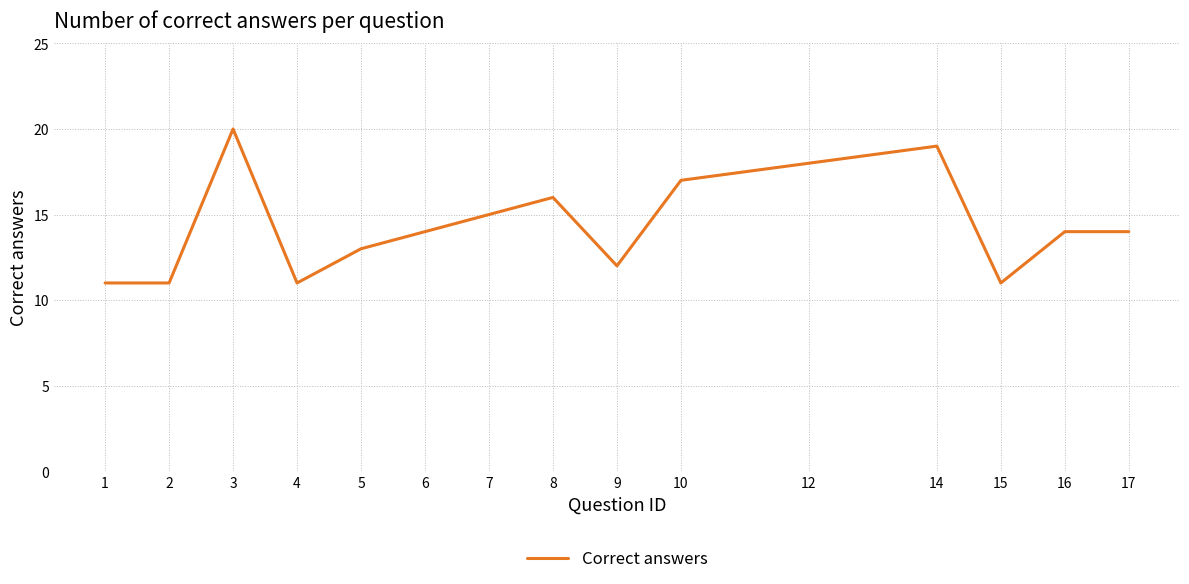

What is the sum of the values at 3 and 12?

38